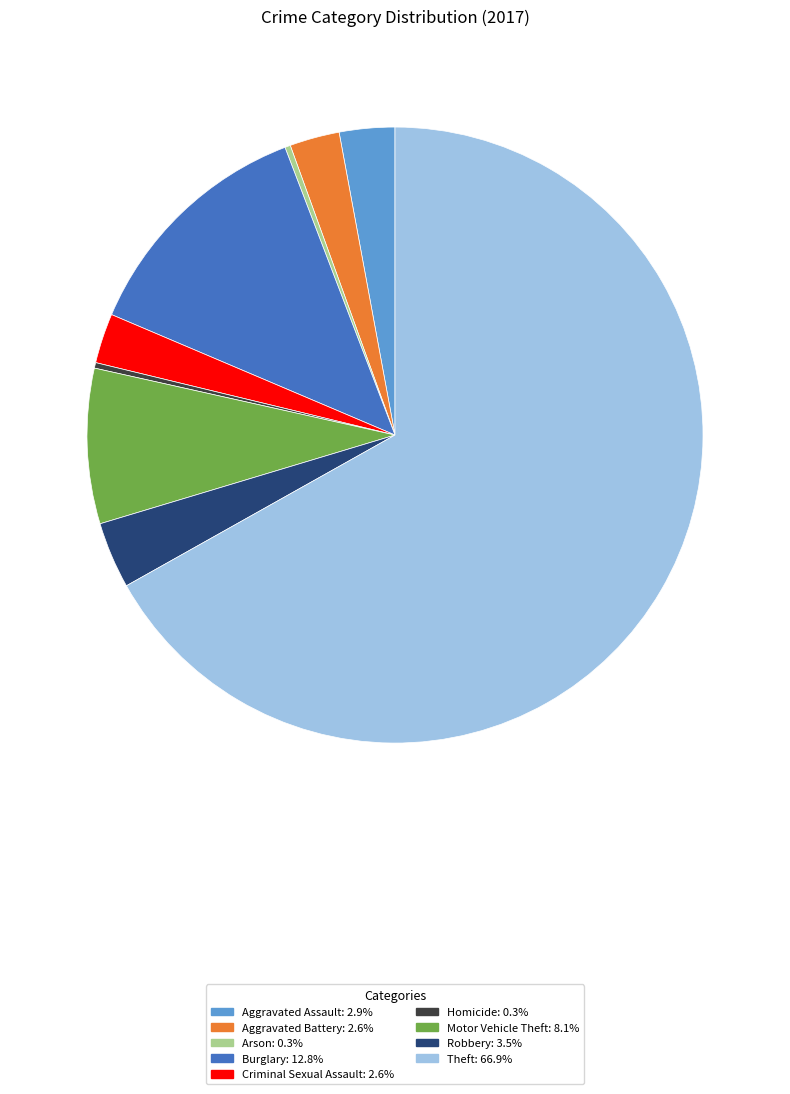

Is there a majority slice in this chart?

Yes